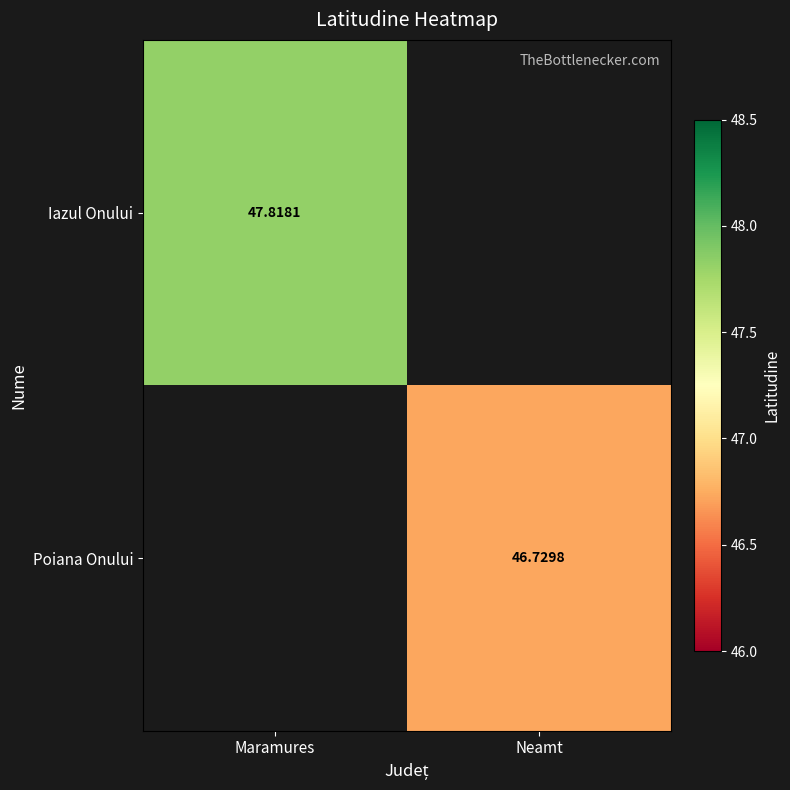

What is the smallest value displayed?

46.7